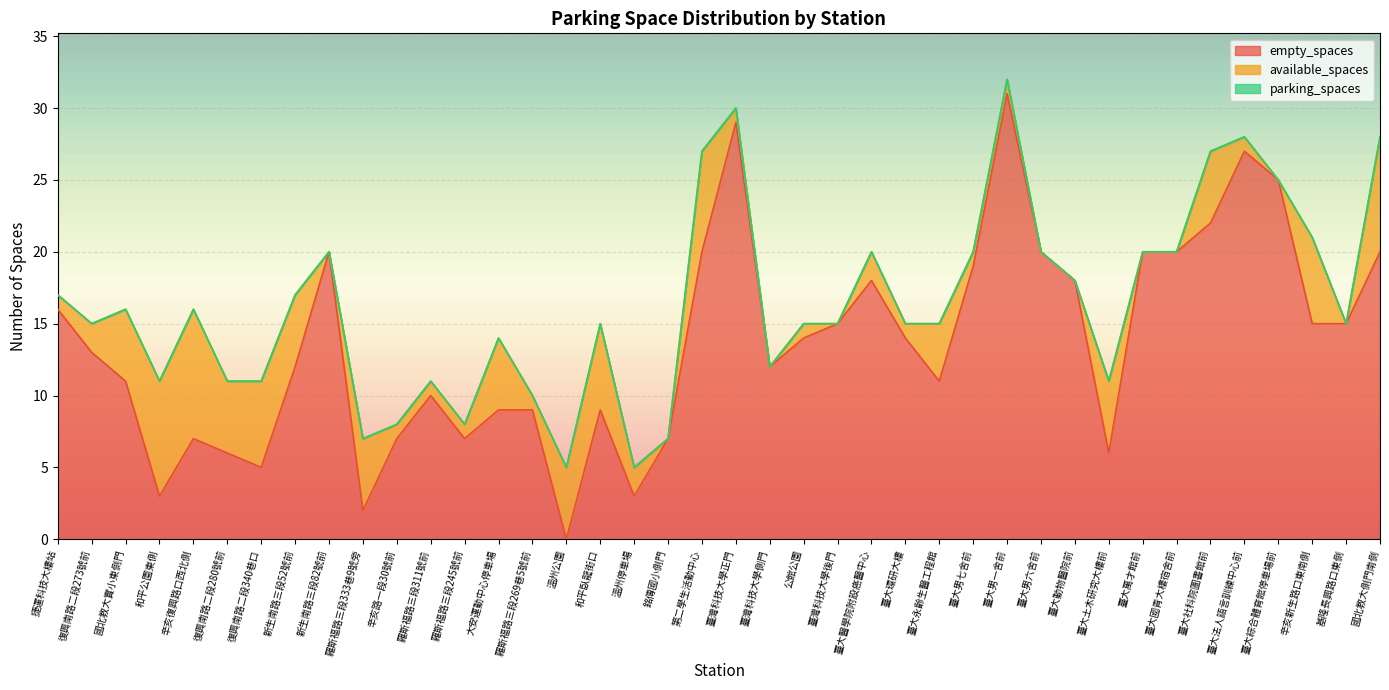

True or false: parking_spaces has a value of 28 at 臺大法人語言訓練中心前.

True